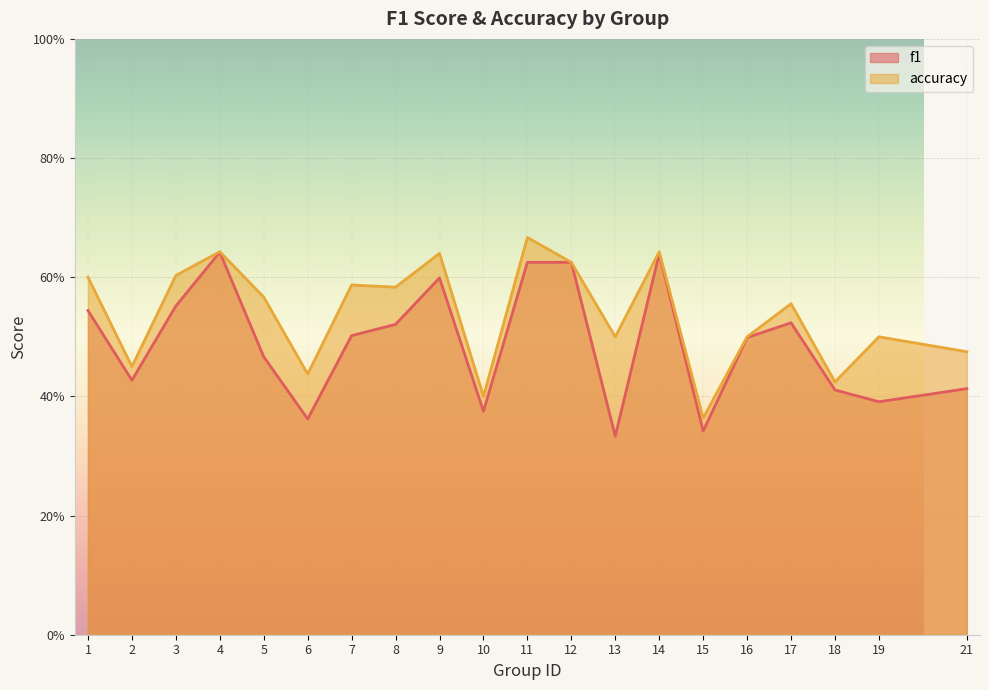

Reading left to right, what are all the values shown in this chart?

f1: 0.5	0.4	0.6	0.6	0.5	0.4	0.5	0.5	0.6	0.4	0.6	0.6	0.3	0.6	0.3	0.5	0.5	0.4	0.4	0.4
accuracy: 0.6	0.5	0.6	0.6	0.6	0.4	0.6	0.6	0.6	0.4	0.7	0.6	0.5	0.6	0.4	0.5	0.6	0.4	0.5	0.5